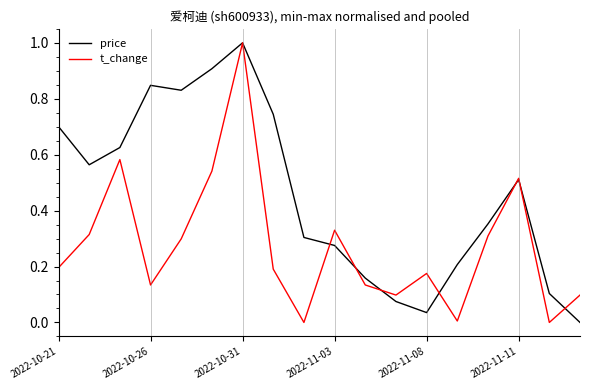

Which series has the largest total across all categories?

price